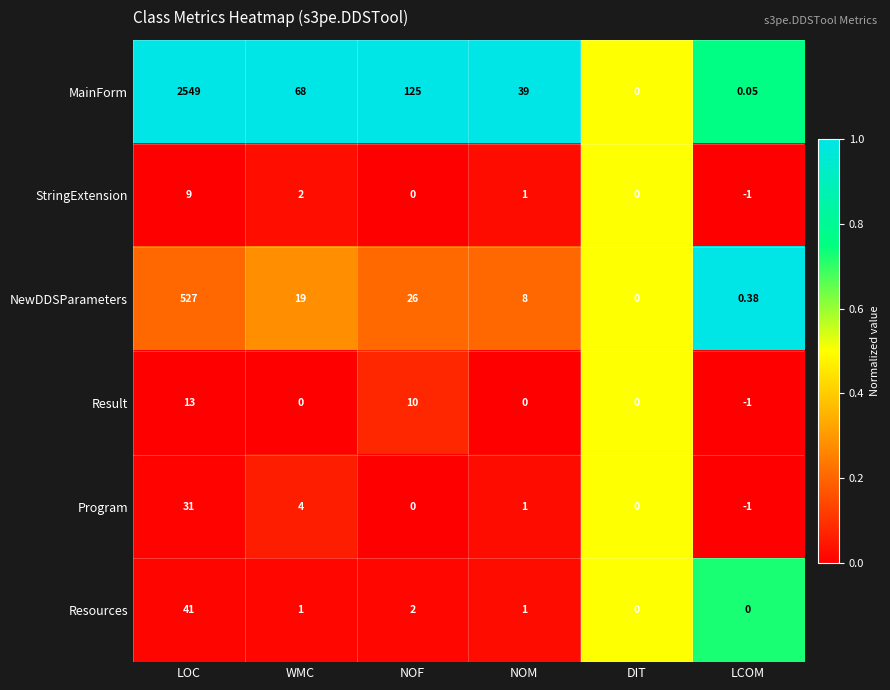

Which category has the lowest value across all series?

LCOM